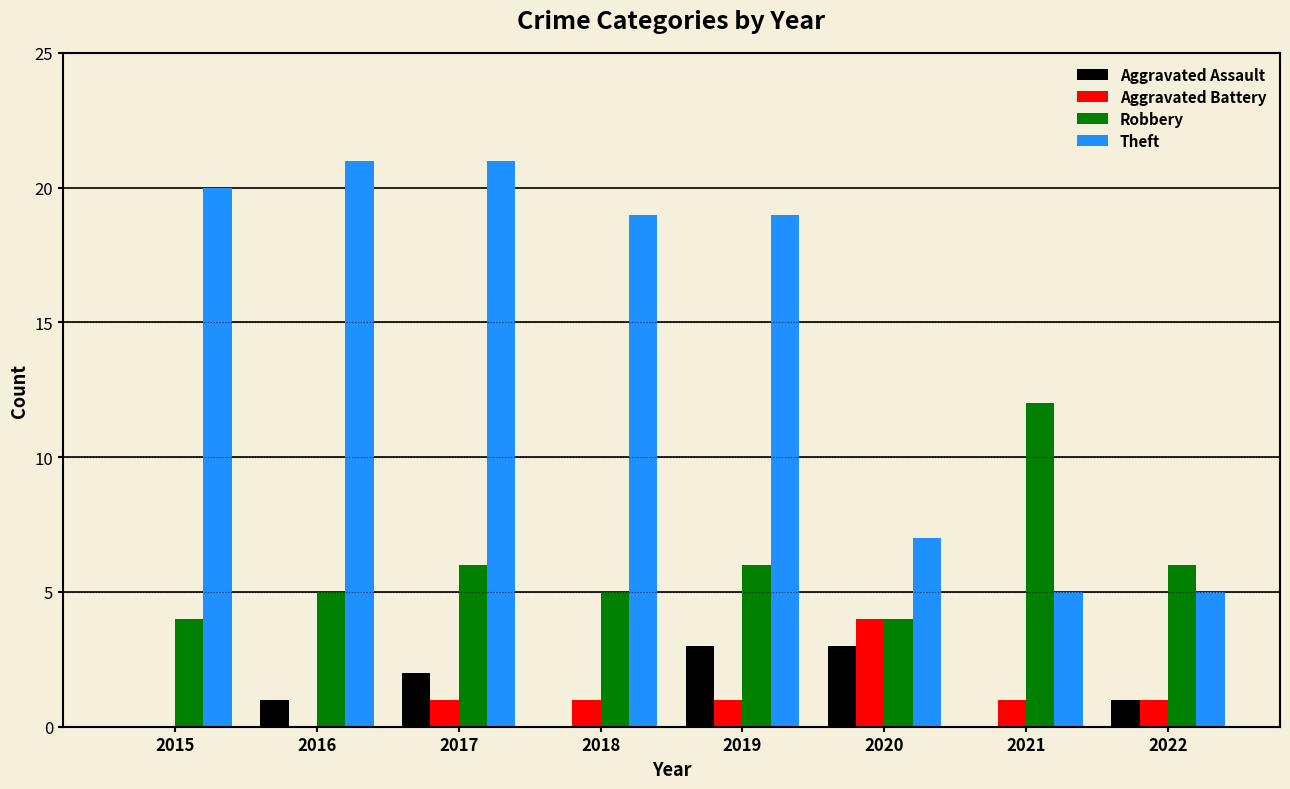

True or false: Robbery has a value of 9 at 2017.

False